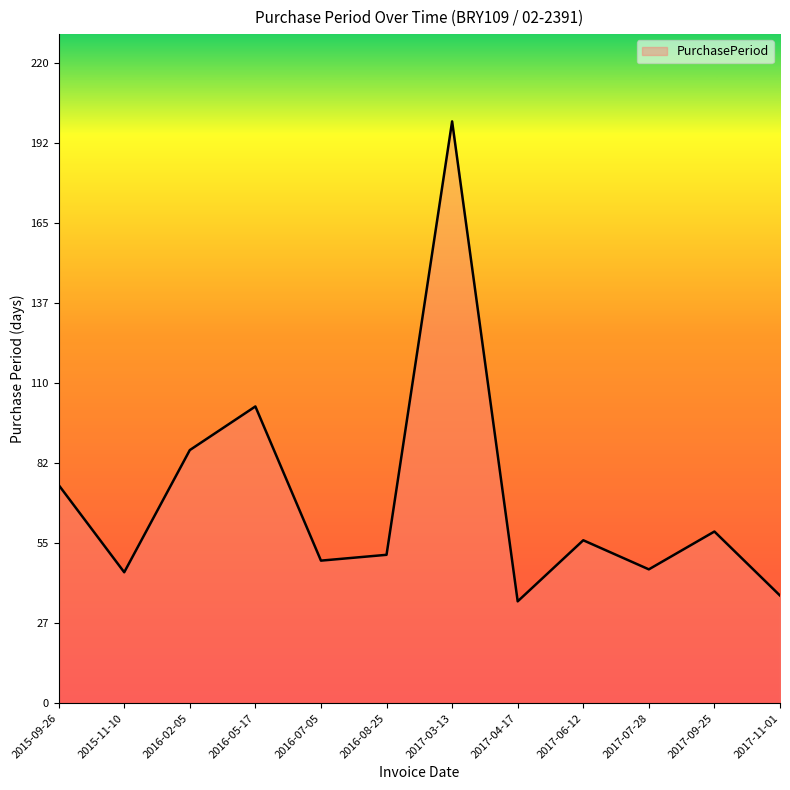

What is the minimum value shown in the chart?

35